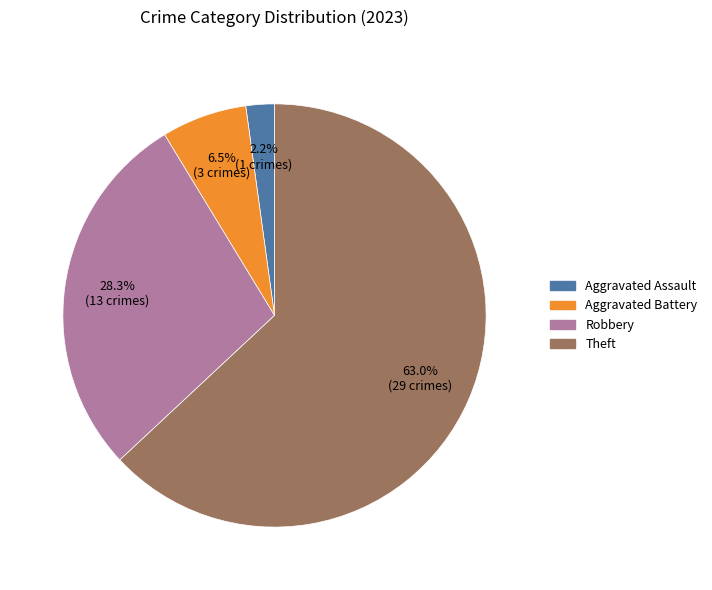

How many segments does this pie chart have?

4